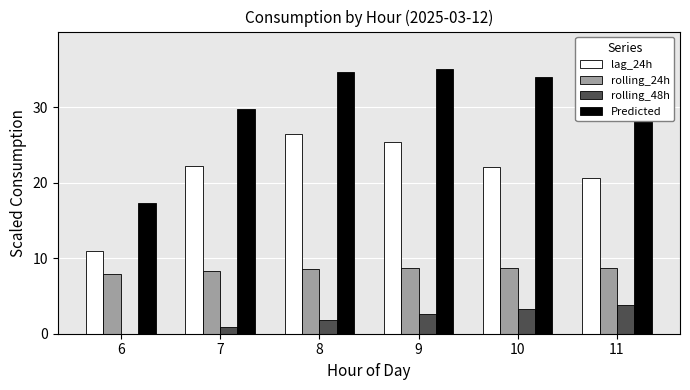

The value of Predicted at 9 is 35.0. True or false?

True